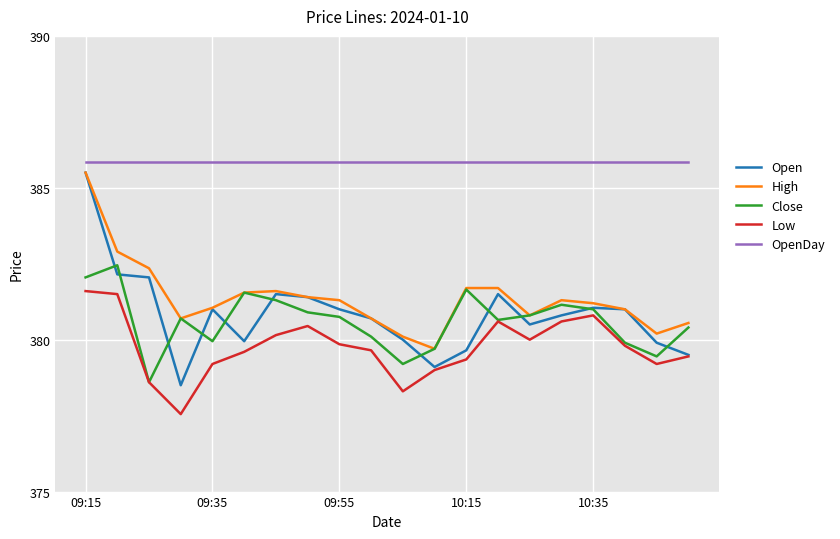

What are all the series names shown in the legend?

Open, High, Close, Low, OpenDay